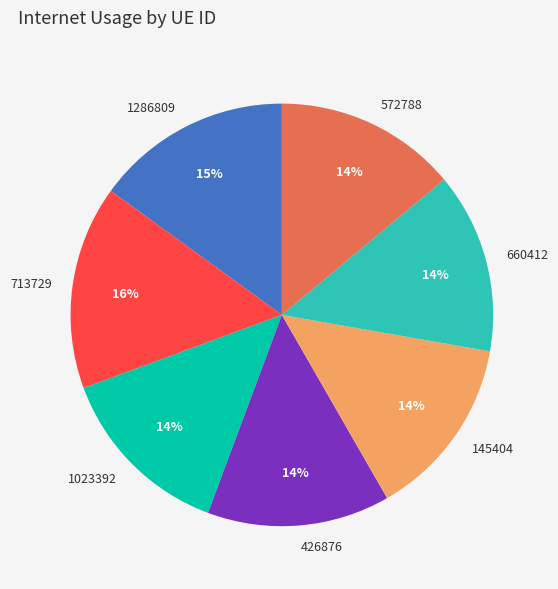

To the nearest percent, what percentage of the pie is 660412?

14%